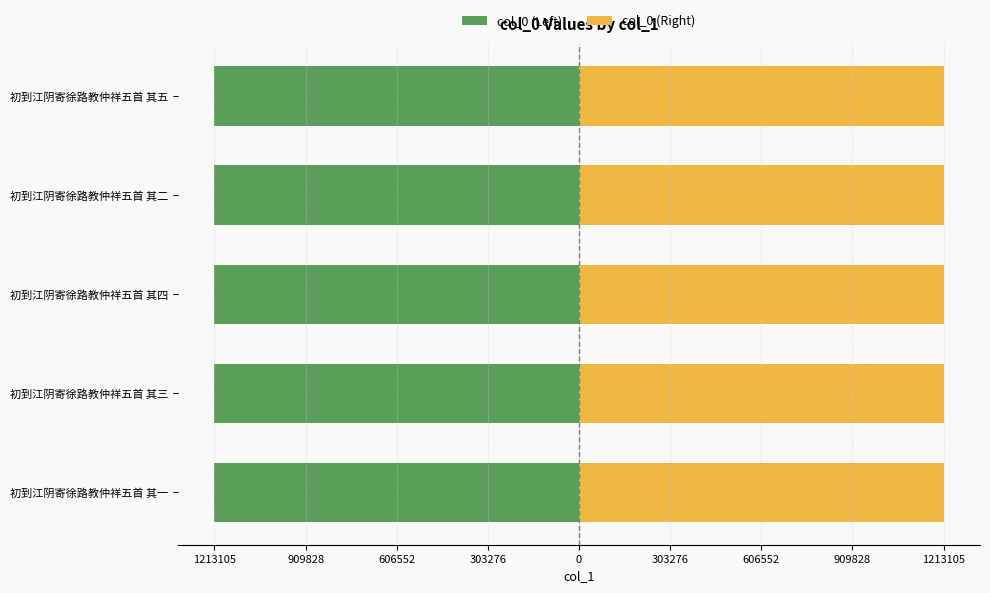

What is the lowest value of the col_0 (Right) series?

1213101